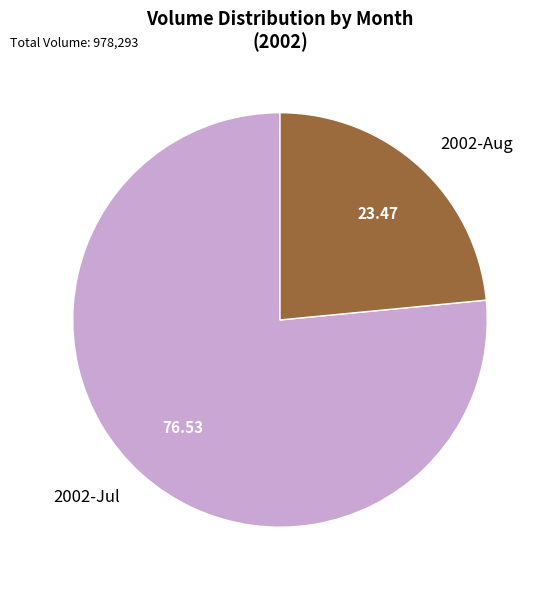

How many slices are in this pie chart?

2